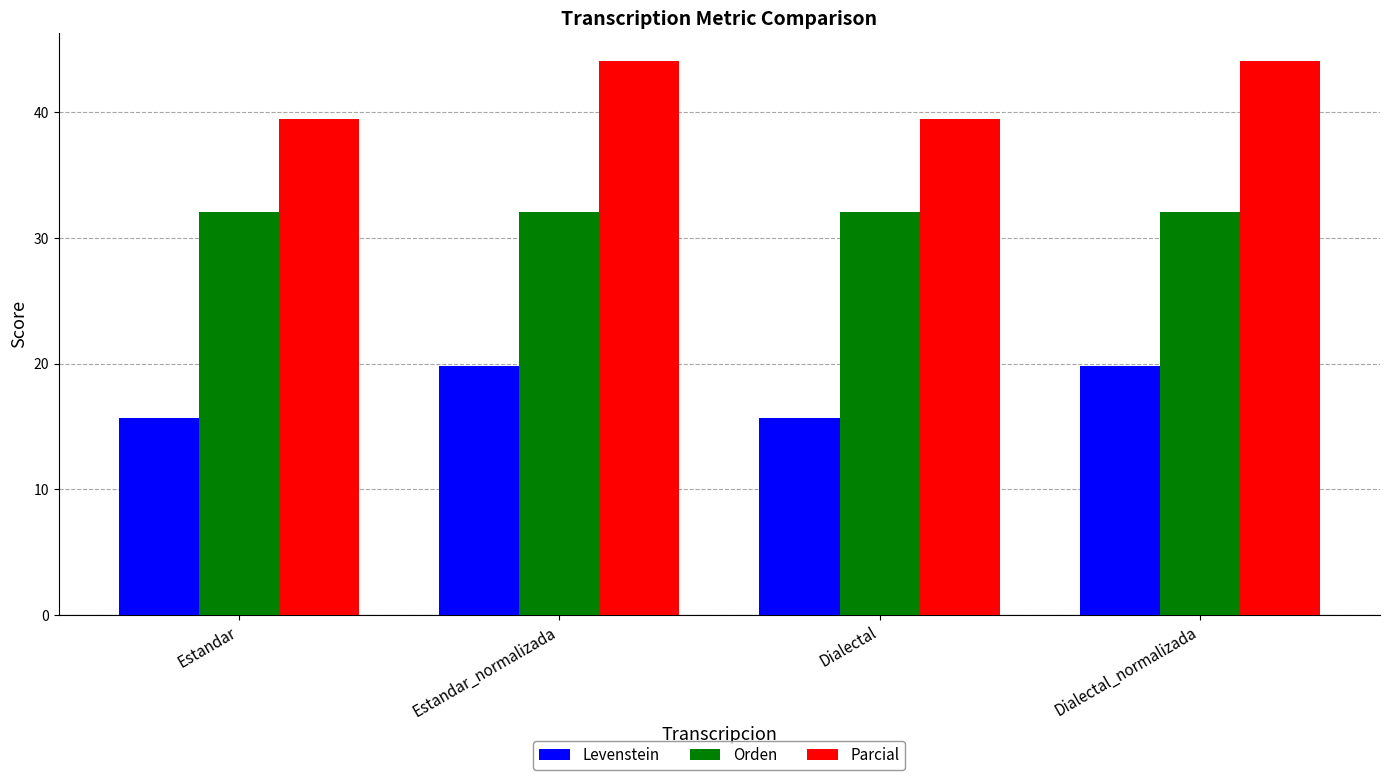

Which series has the widest spread of values?

Parcial